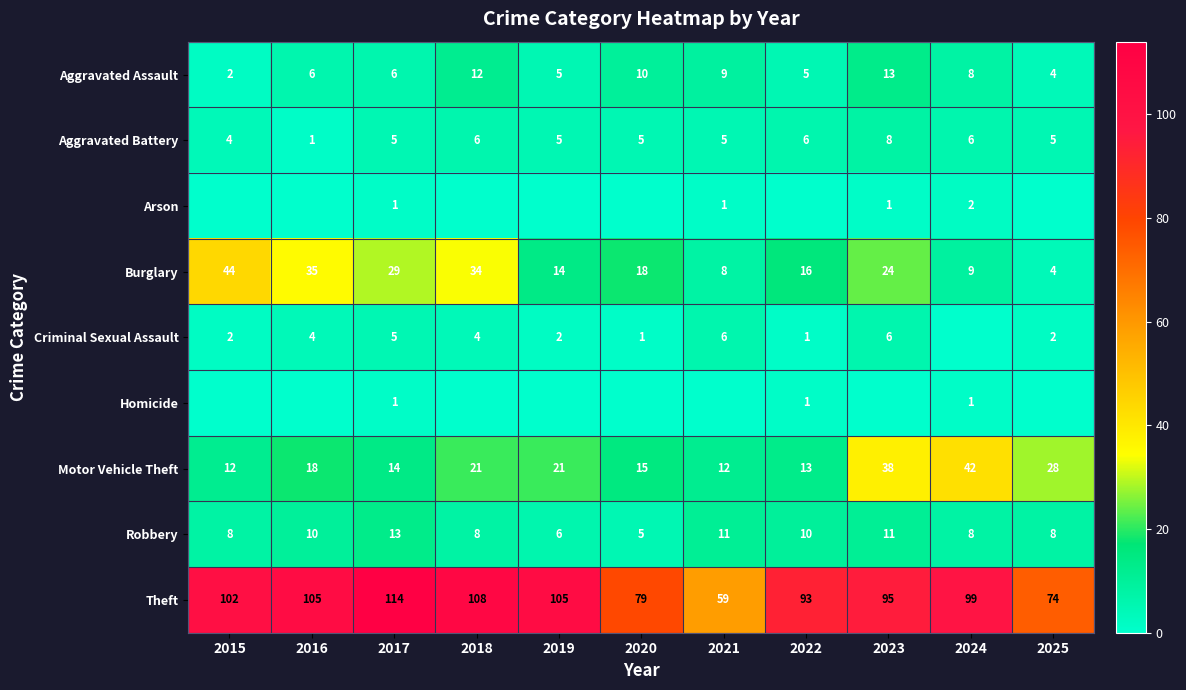

What is the greatest value displayed?

114